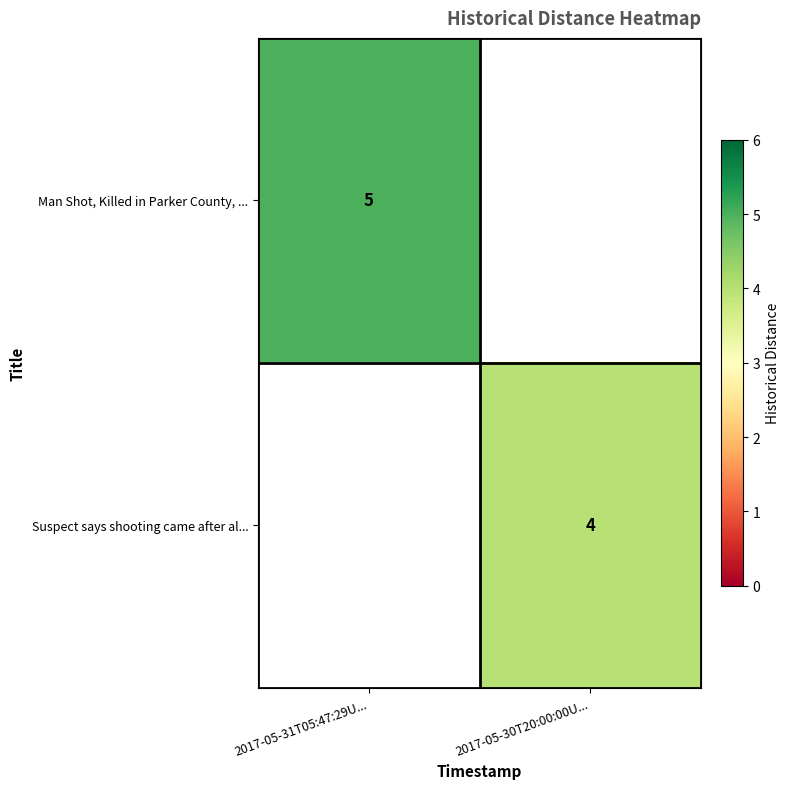

The Man Shot, Killed in Parker County, ... series shows 5 at 2017-05-31T05:47:29U.... True or false?

True